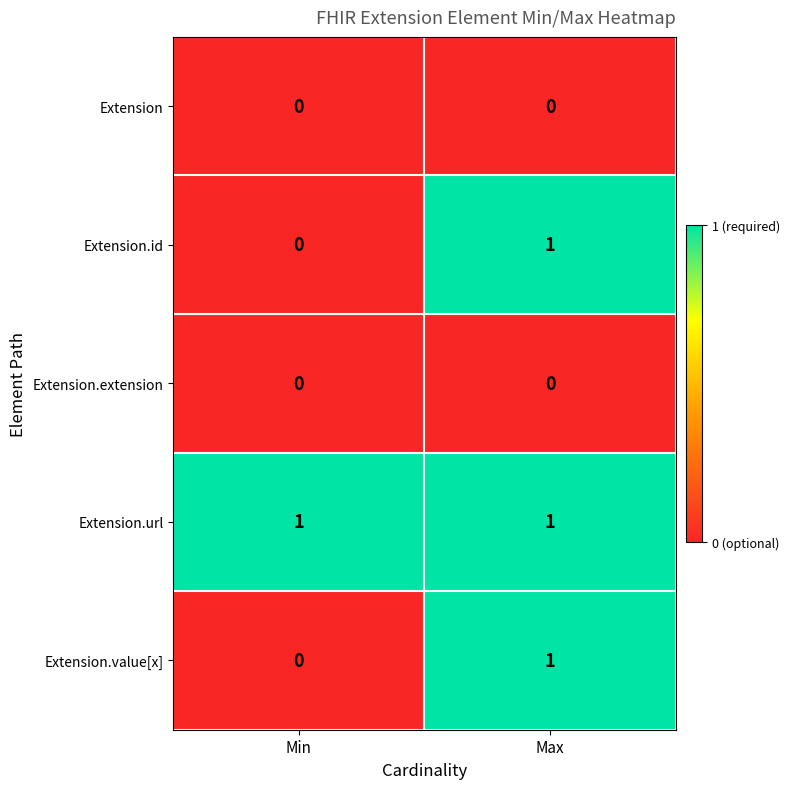

Reading left to right, what are all the values shown in this chart?

Extension: Min=0	Max=0
Extension.id: Min=0	Max=1
Extension.extension: Min=0	Max=0
Extension.url: Min=1	Max=1
Extension.value[x]: Min=0	Max=1